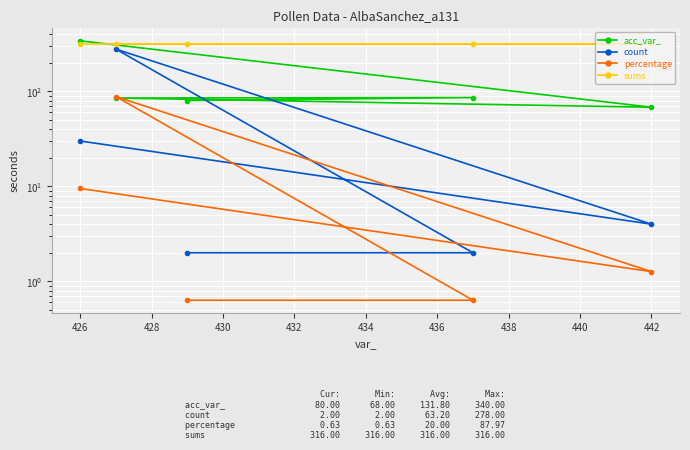

List the series in order of their peak value, highest first.

acc_var_, sums, count, percentage